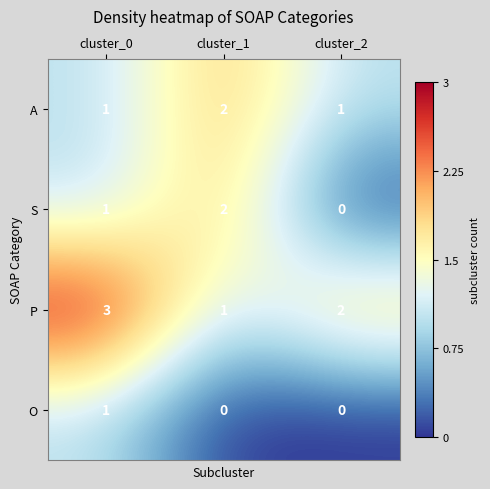

Which category has the highest value across all series?

cluster_0